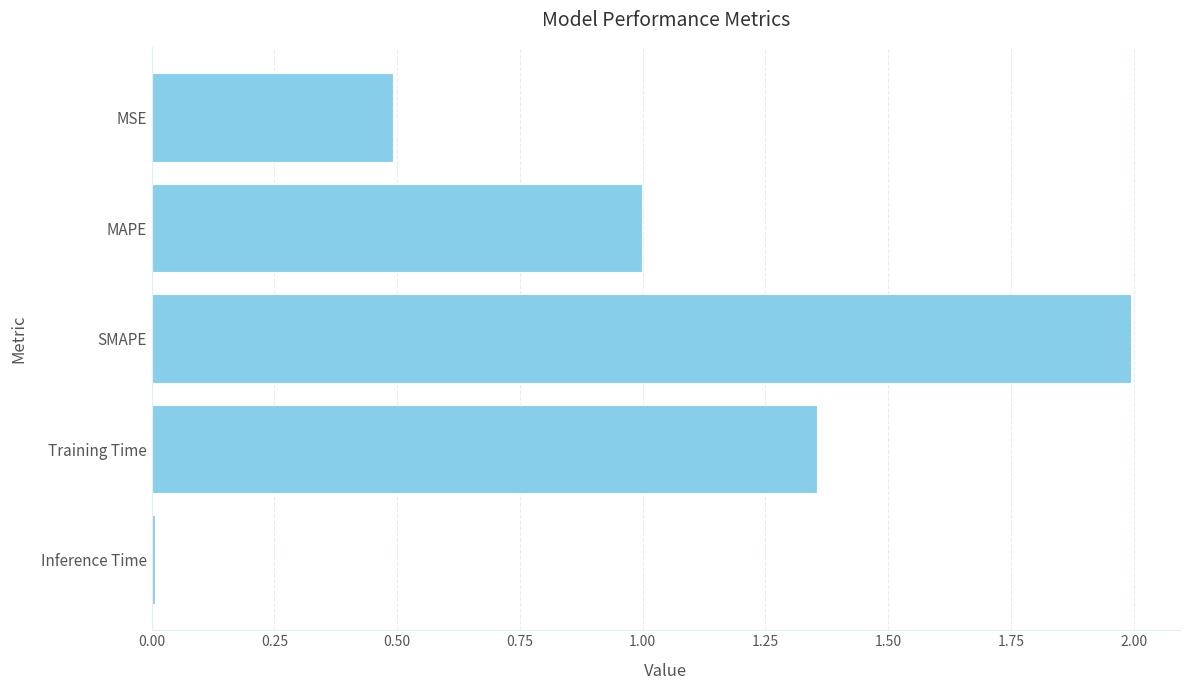

List the labels in order of value, smallest first.

Inference Time, MSE, MAPE, Training Time, SMAPE